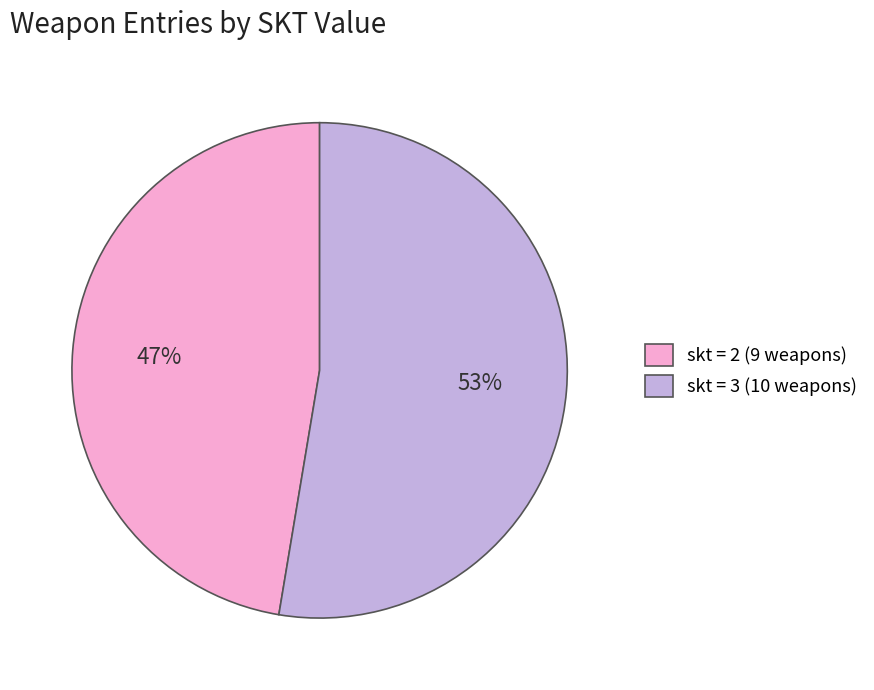

Combined, do skt = 3 (10 weapons) and skt = 2 (9 weapons) account for over 50%?

Yes